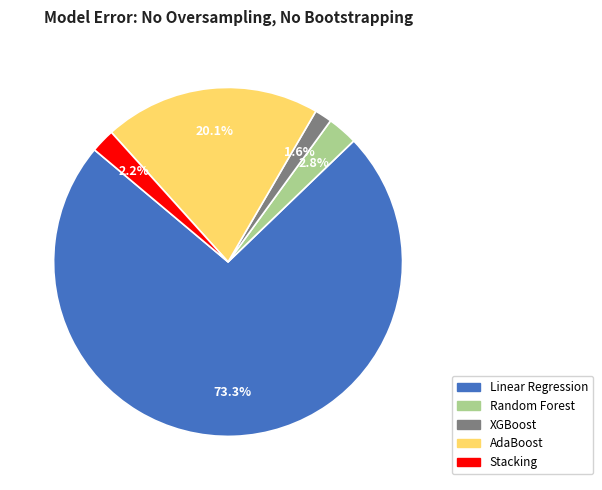

Which slice is the largest?

Linear Regression